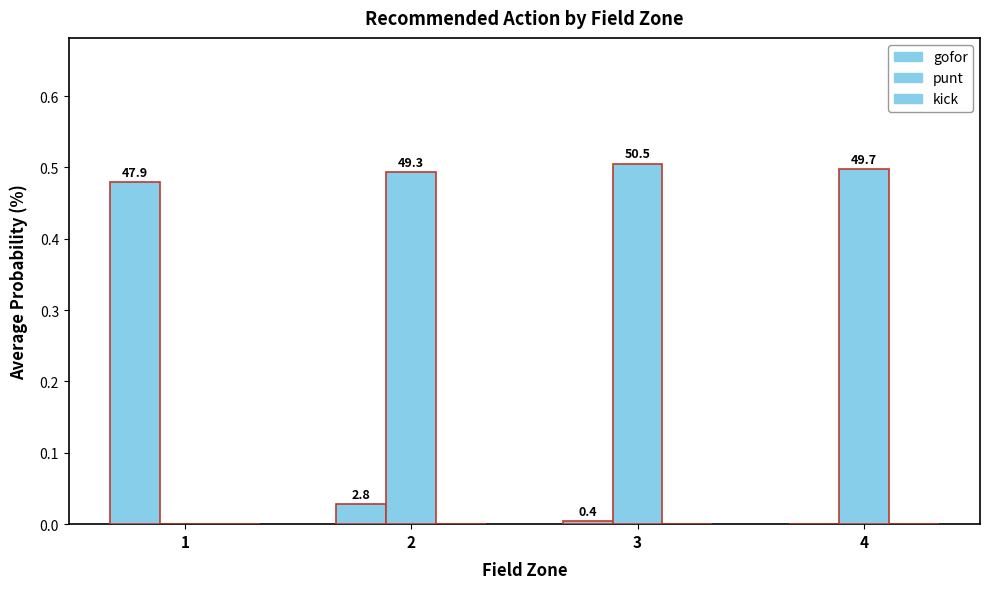

Which series has the largest range (max minus min)?

punt